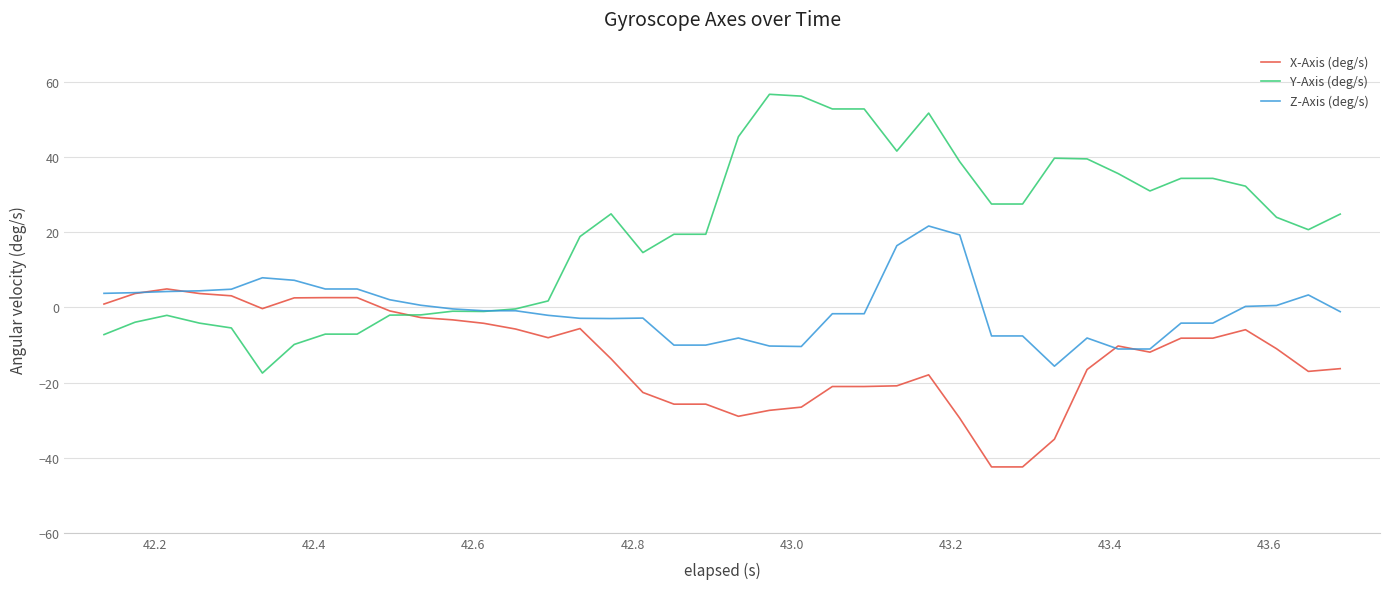

List the series in order of their peak value, lowest first.

X-Axis (deg/s), Z-Axis (deg/s), Y-Axis (deg/s)